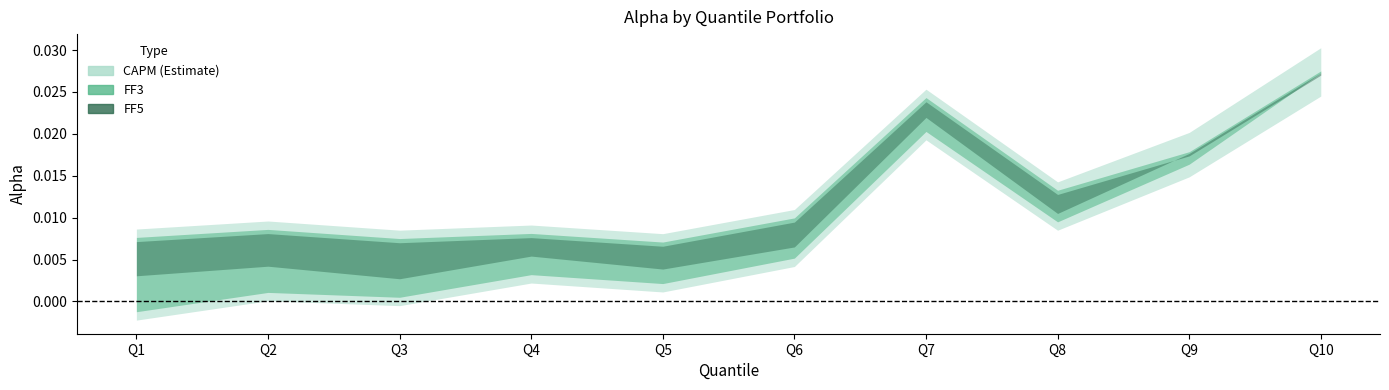

Which series has the largest total across all categories?

CAPM